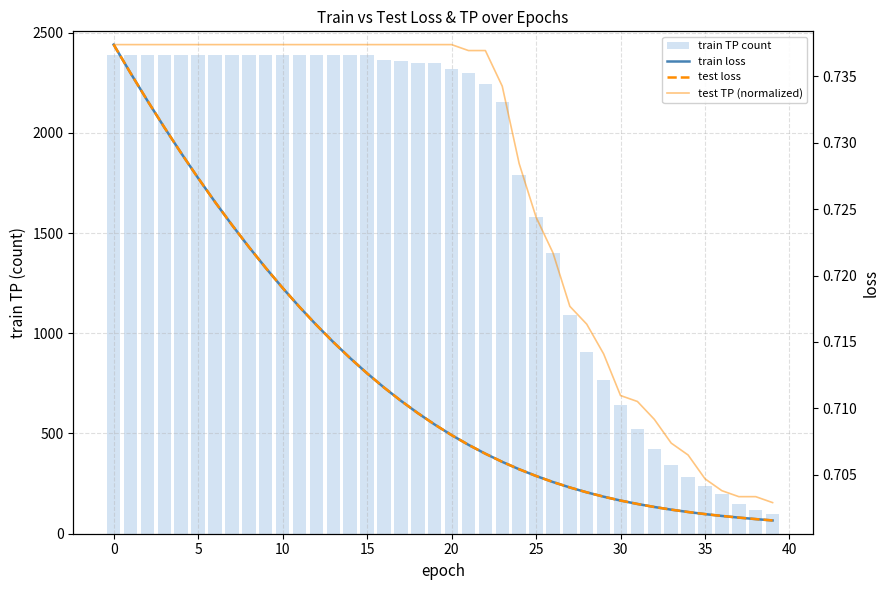

Is it true that test TP (normalized) equals 0.7 at 15?

True